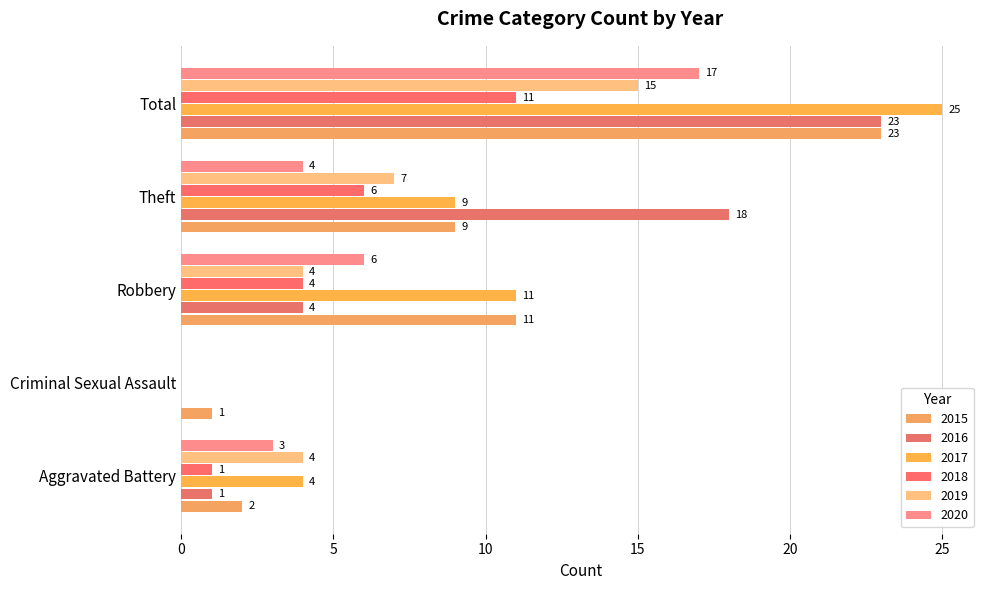

Which series has the widest spread of values?

2017